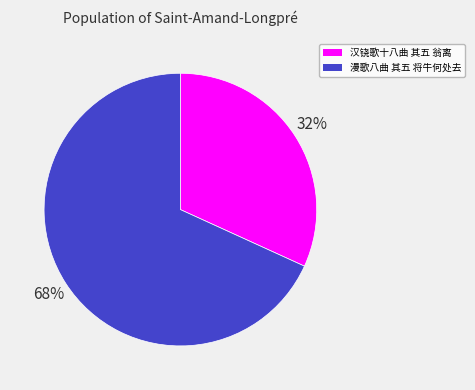

Count the number of slices in the pie.

2